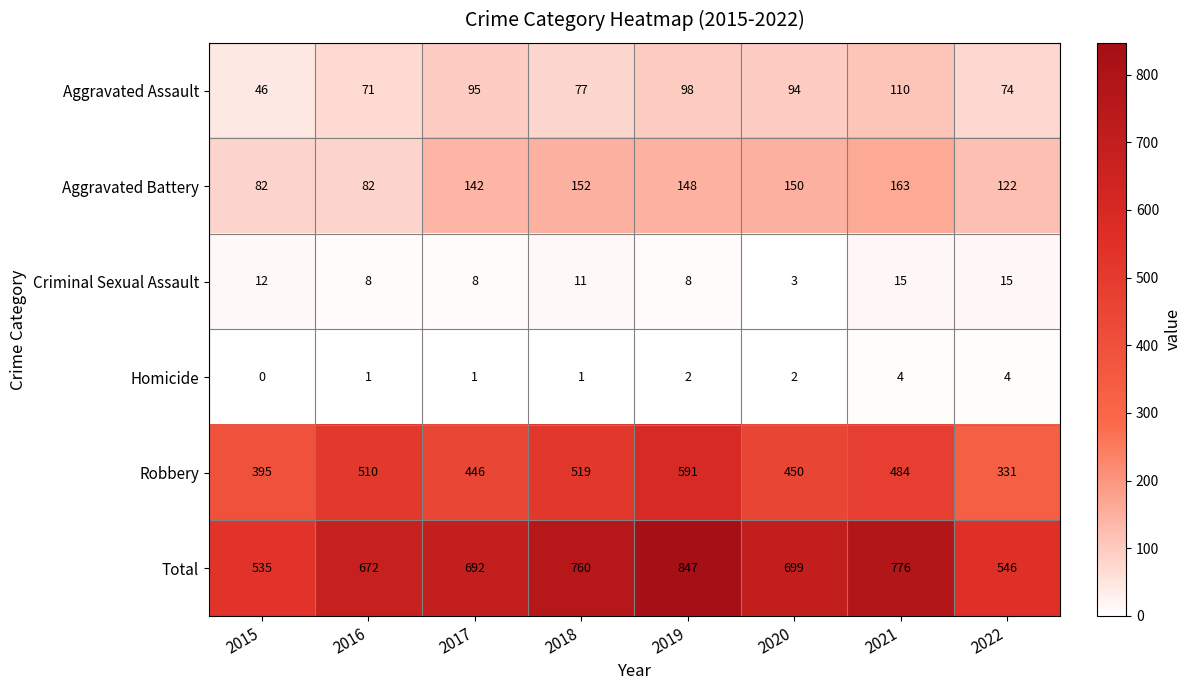

At which label is Robbery closest to 461?

2020